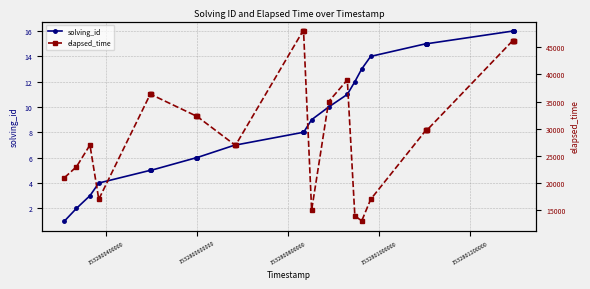

Which series has the widest spread of values?

elapsed_time